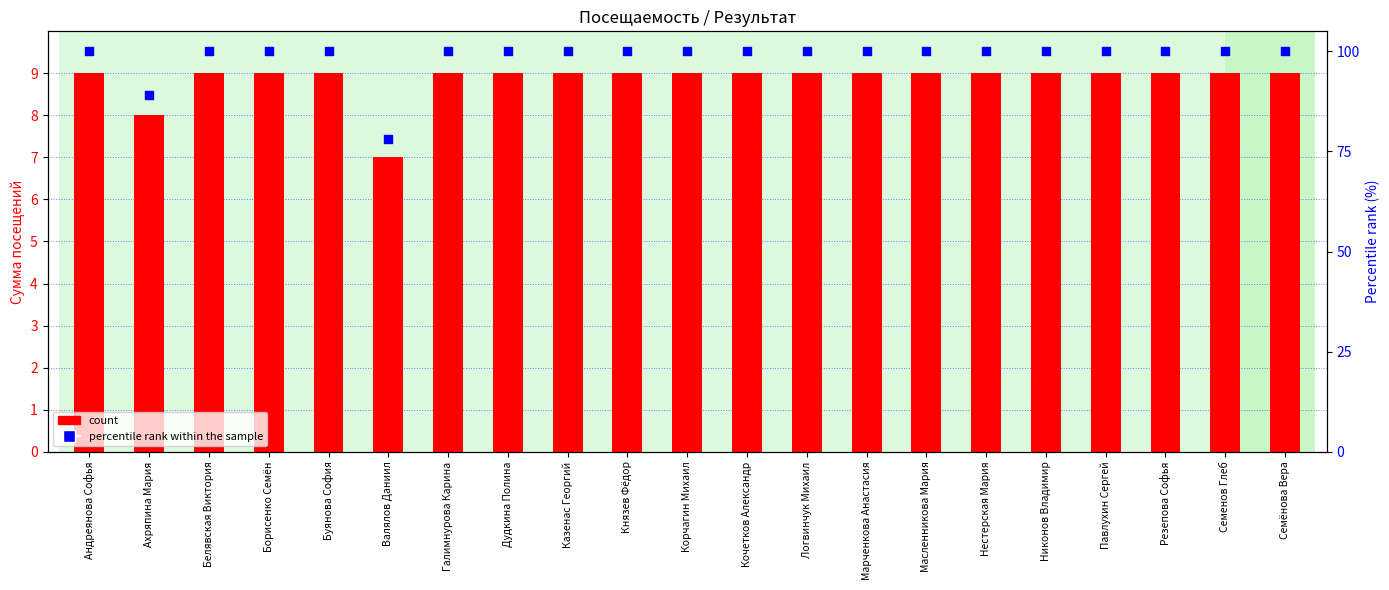

Which series contains the highest Y value?

percentile rank within the sample